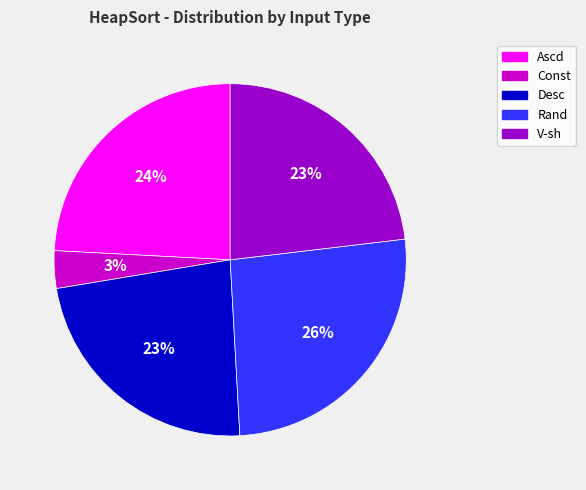

Which slice is the largest?

Rand